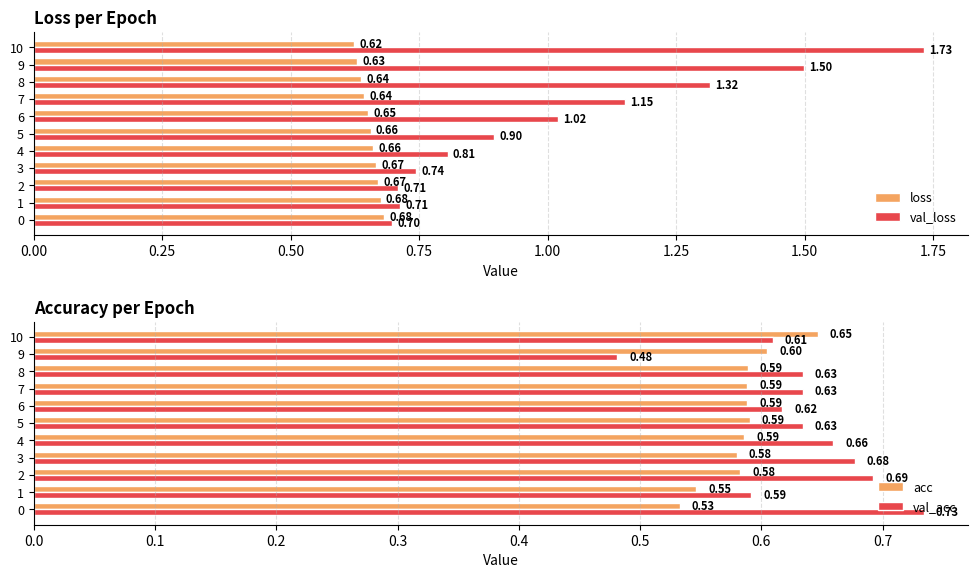

What is the difference between the maximum and minimum values in the val_acc series?

0.3